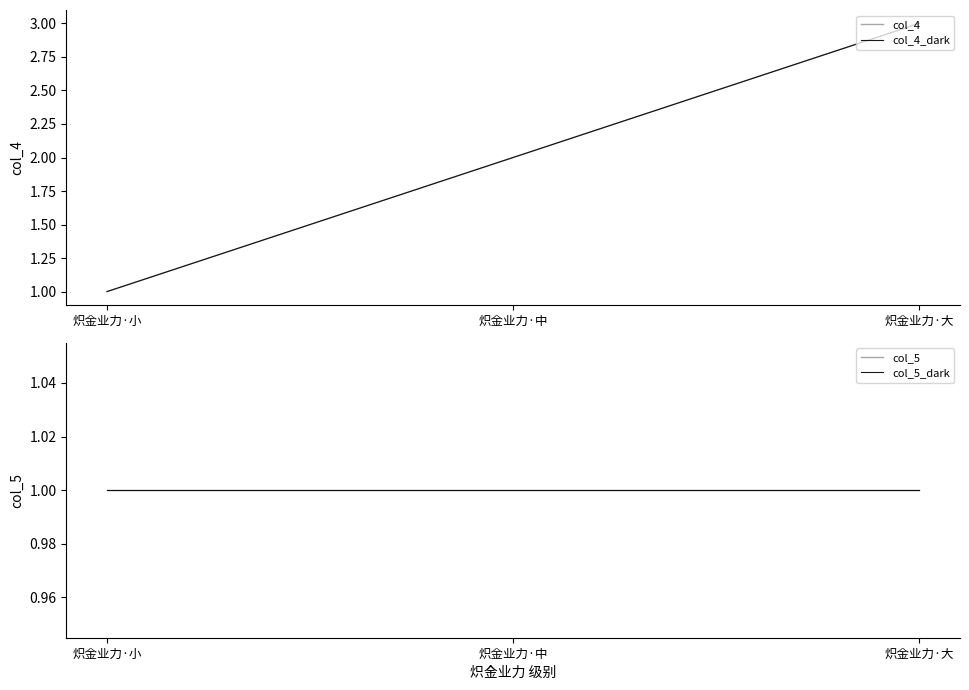

At which label is col_5_dark closest to 1?

炽金业力·小